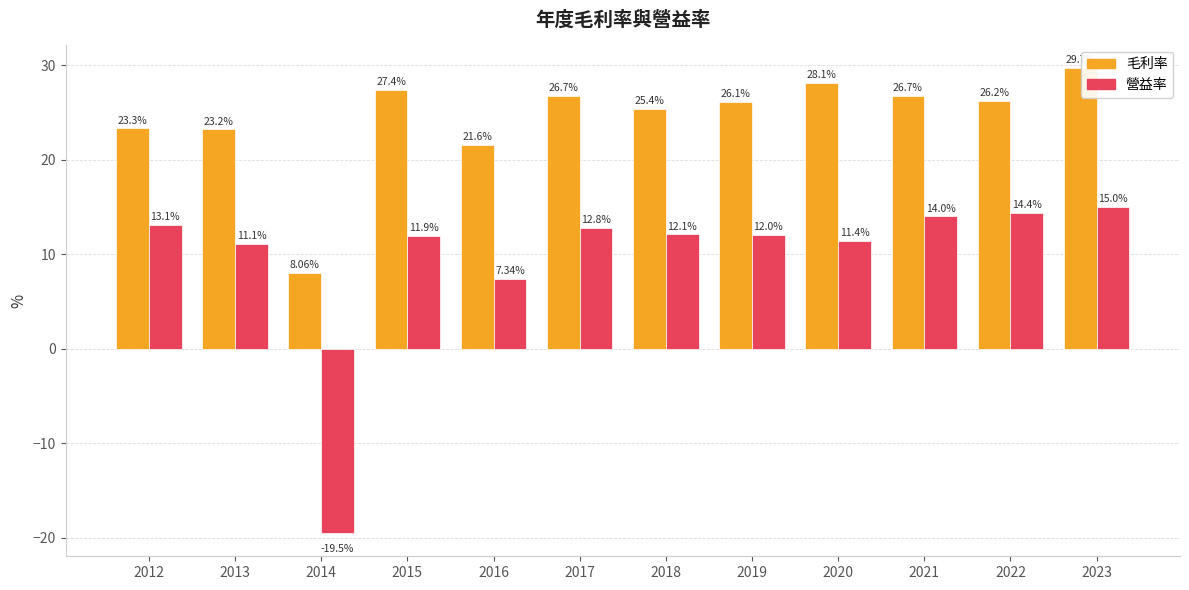

Which series has the widest spread of values?

營益率